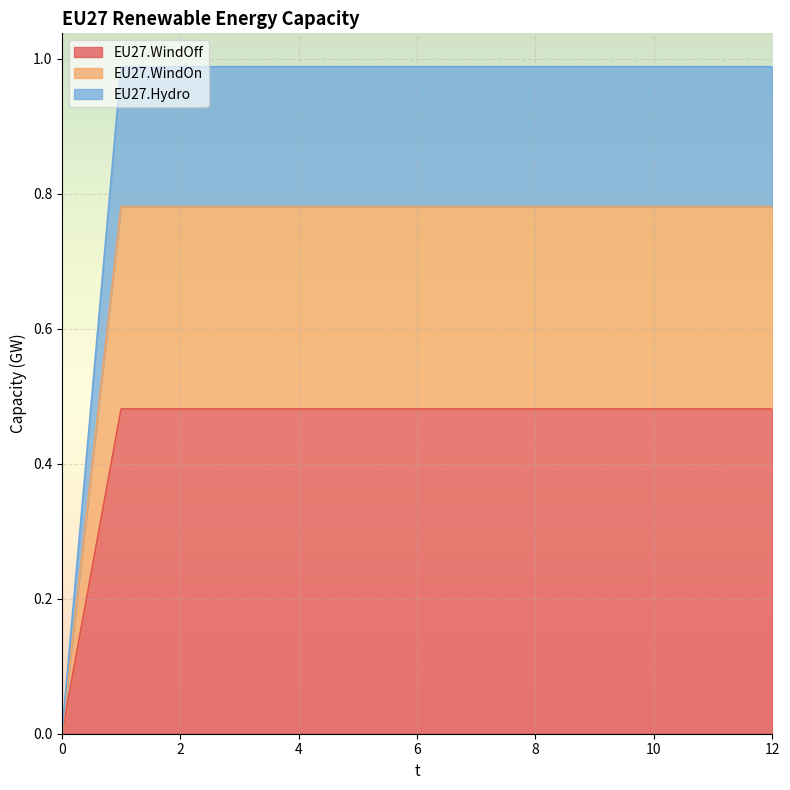

Rank the categories by EU27.WindOff value from lowest to highest.

0, 1, 2, 3, 4, 5, 6, 7, 8, 9, 10, 11, 12